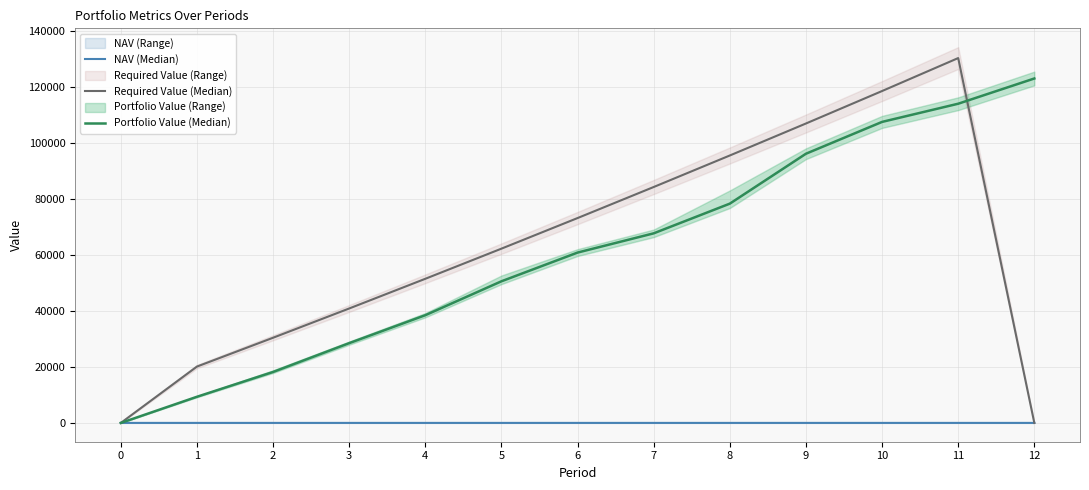

What is the total value across all series at 10?

226240.0